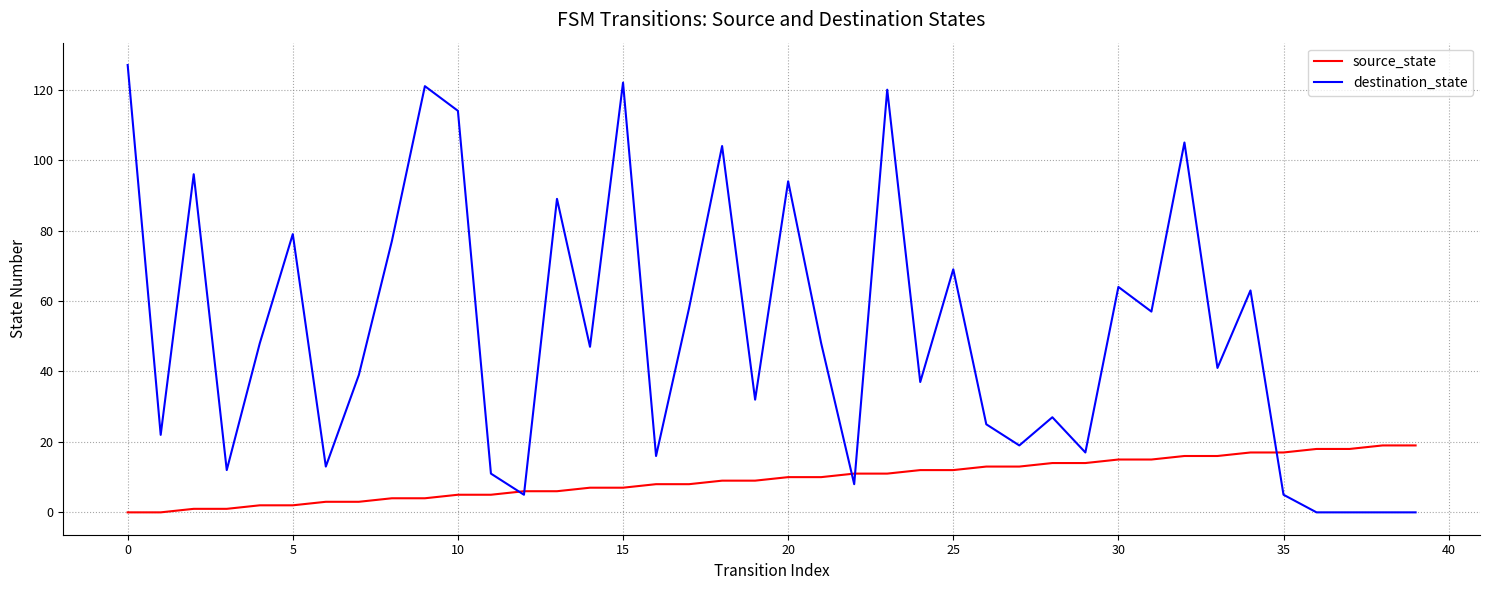

Rank the series by their average value, from highest to lowest.

destination_state, source_state